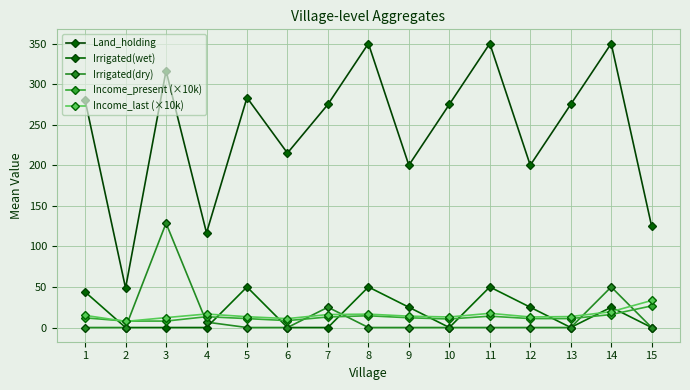

Which series changed the most between 5 and 8?

Land_holding